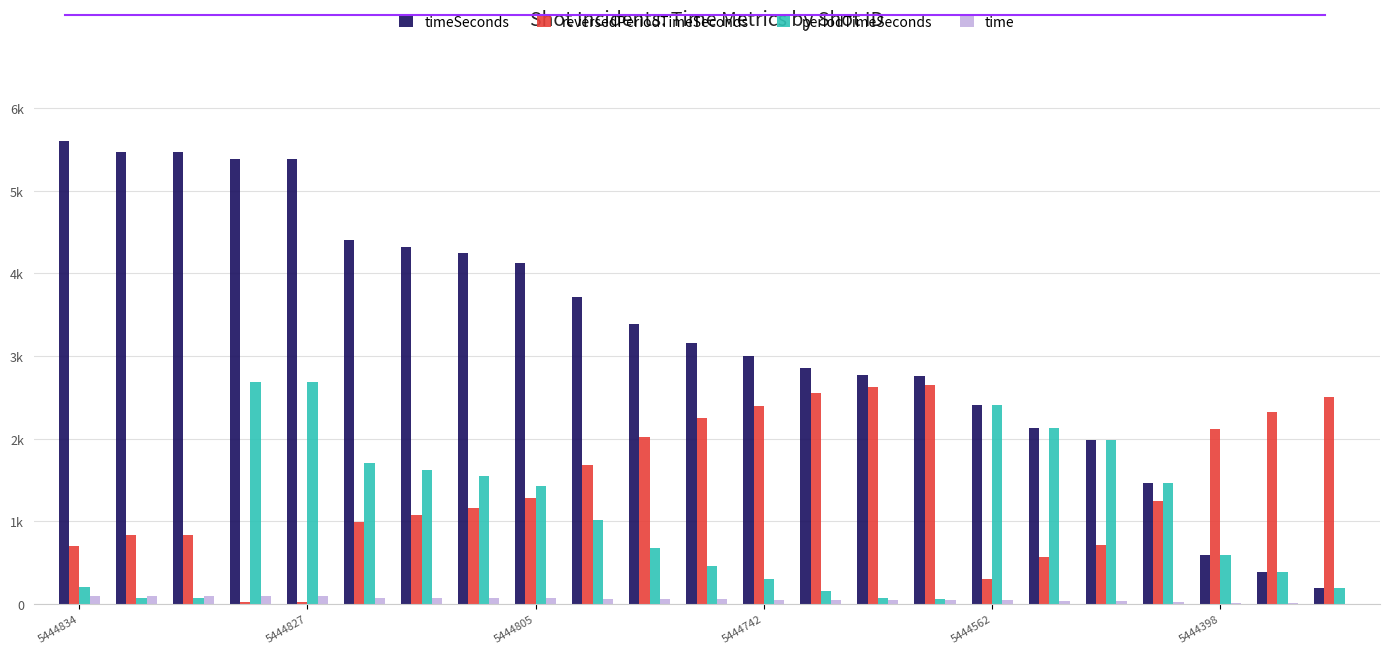

At how many categories does at least one series exceed 2199?

19